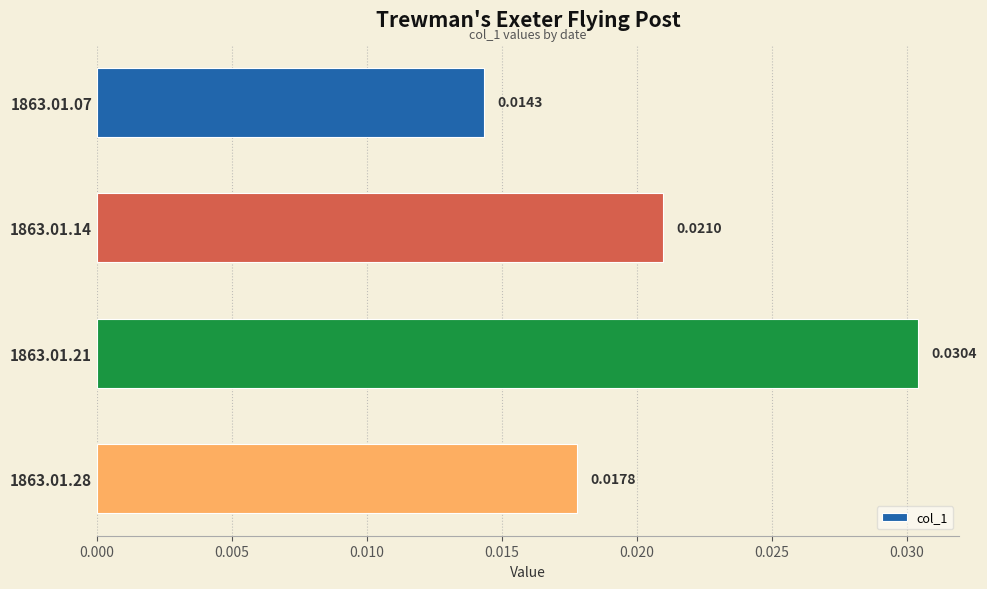

List the labels in order of value, largest first.

1863.01.21, 1863.01.14, 1863.01.28, 1863.01.07